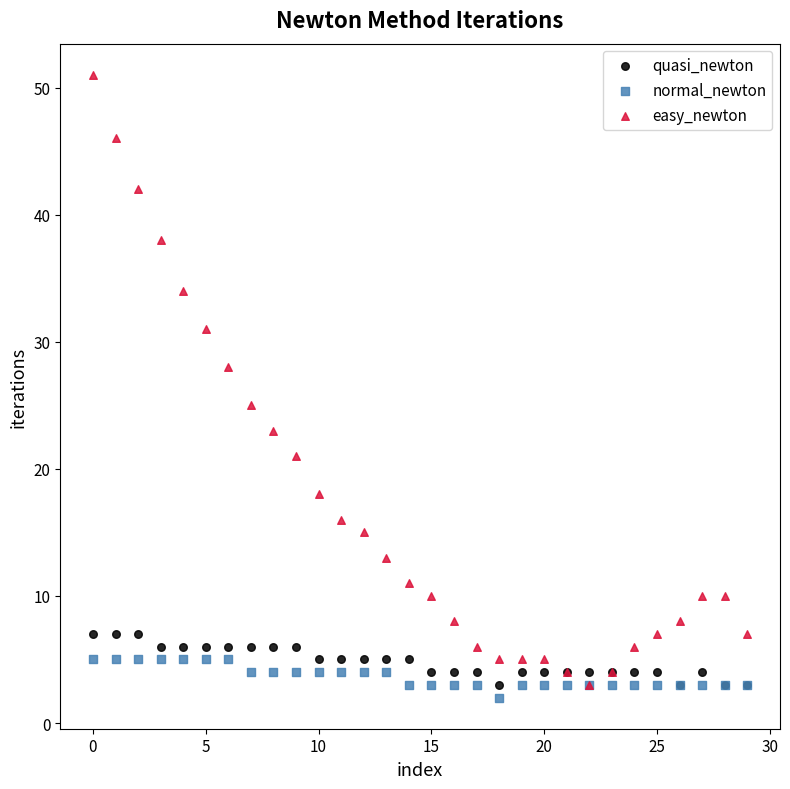

Across all series, what Y value is closest to 26?

25